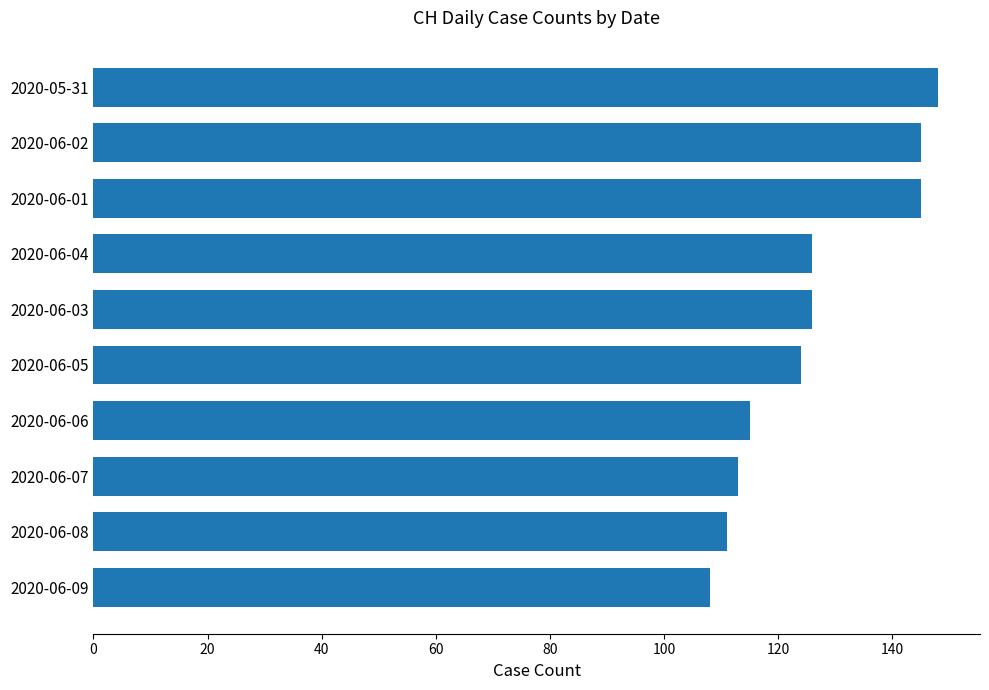

Reading top to bottom, what are all the values shown in this chart?

2020-05-31=148	2020-06-02=145	2020-06-01=145	2020-06-04=126	2020-06-03=126	2020-06-05=124	2020-06-06=115	2020-06-07=113	2020-06-08=111	2020-06-09=108